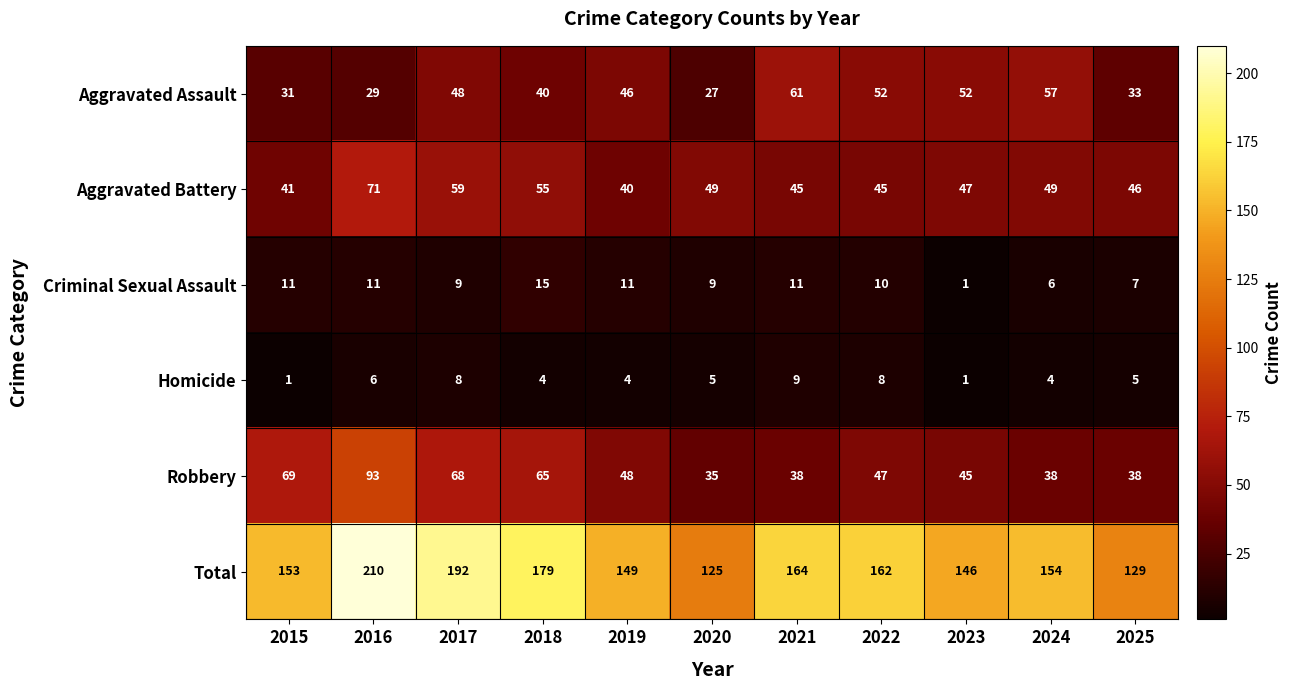

Which series has the largest range (max minus min)?

Total